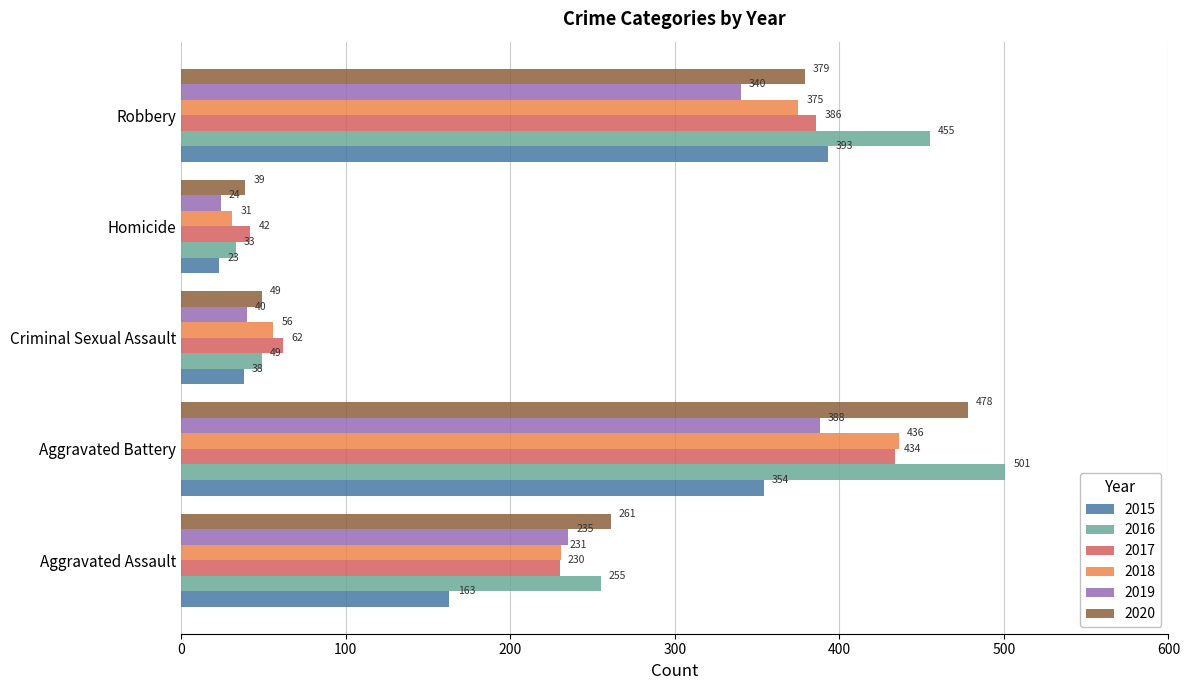

List the labels in order of 2018 value, smallest first.

Homicide, Criminal Sexual Assault, Aggravated Assault, Robbery, Aggravated Battery